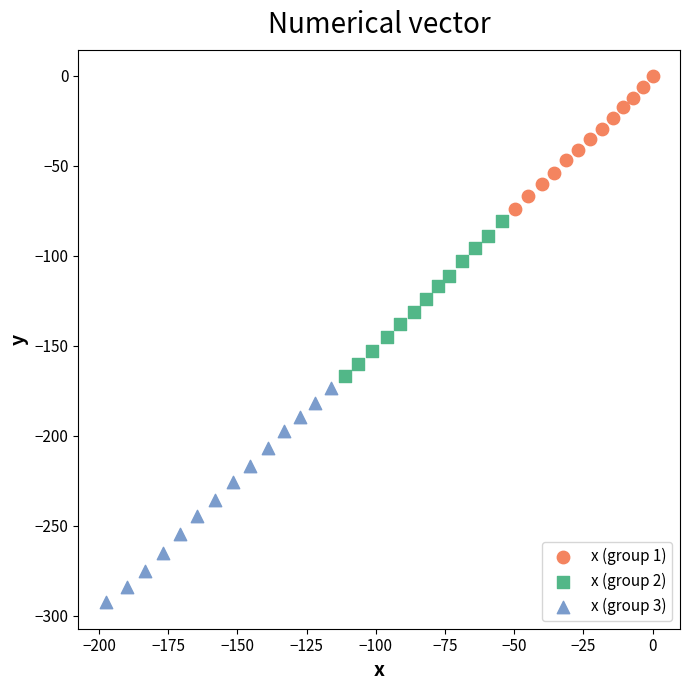

Which series reaches the maximum Y coordinate?

x (group 1)